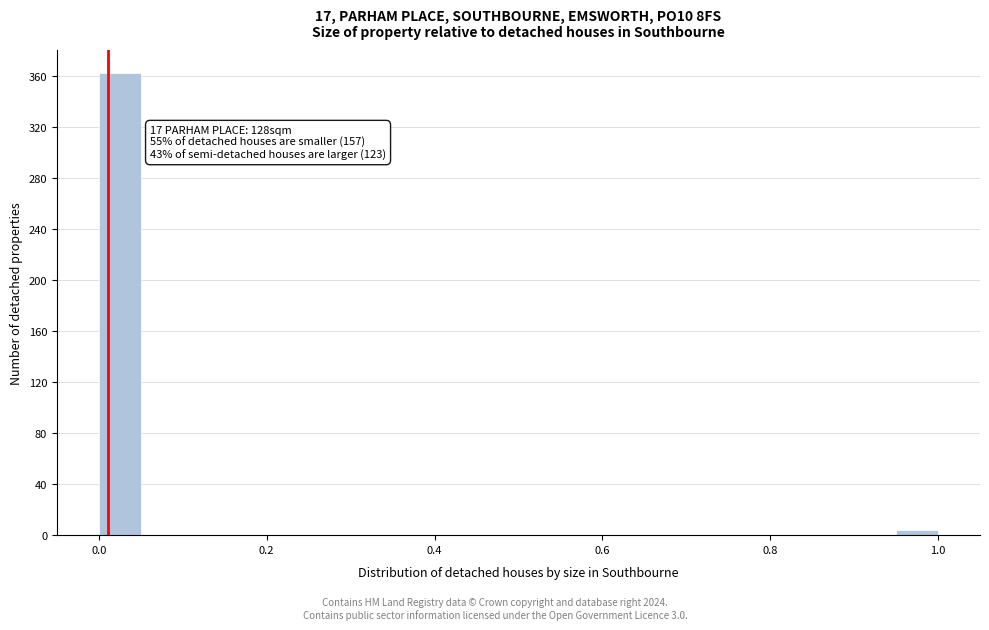

Around what value on the x-axis is the tallest bar? Give the approximate position of its centre, as read against the axis.

0.02